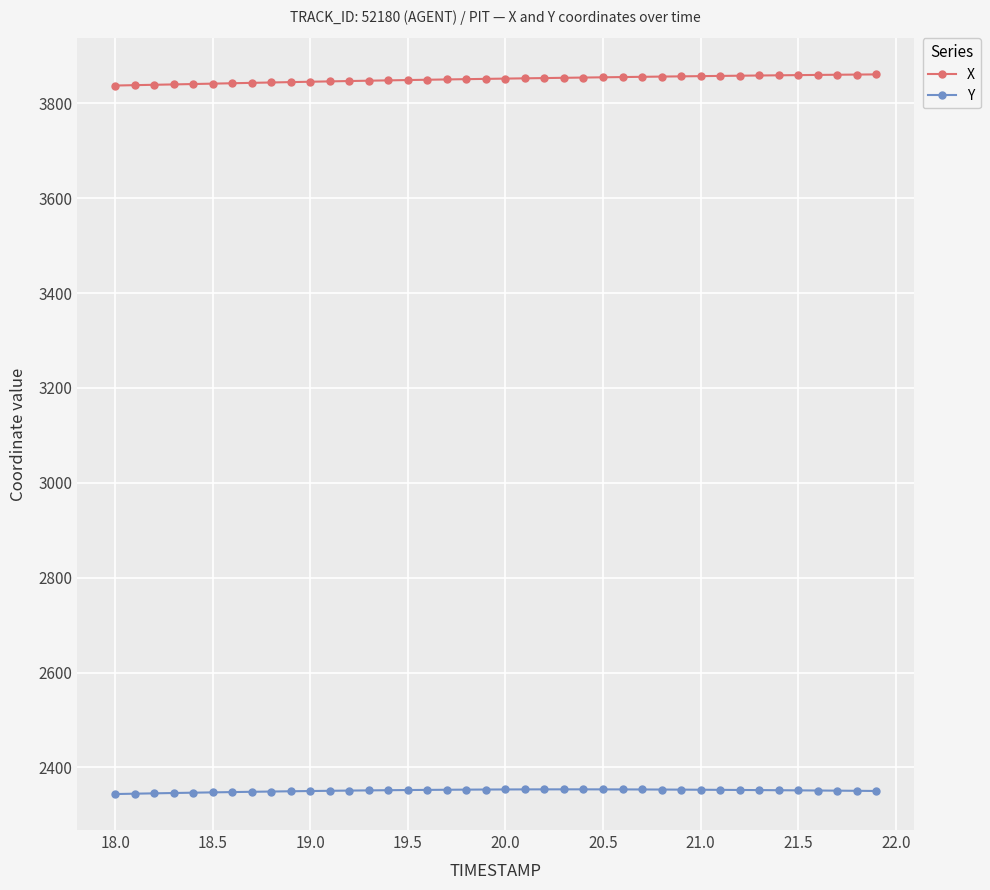

Which series has the largest range (max minus min)?

X